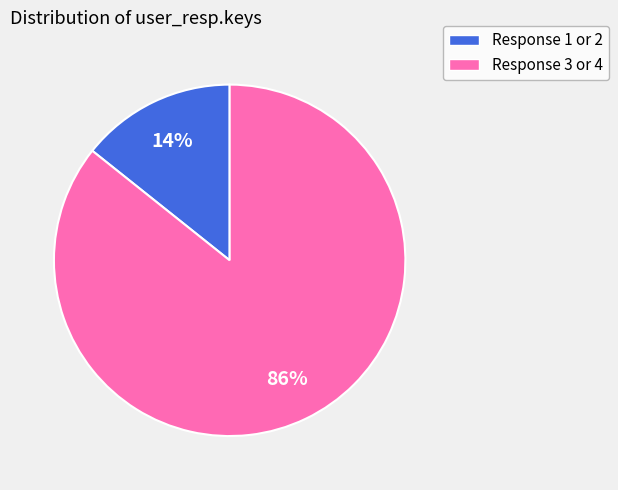

Does any single category account for the majority?

Yes